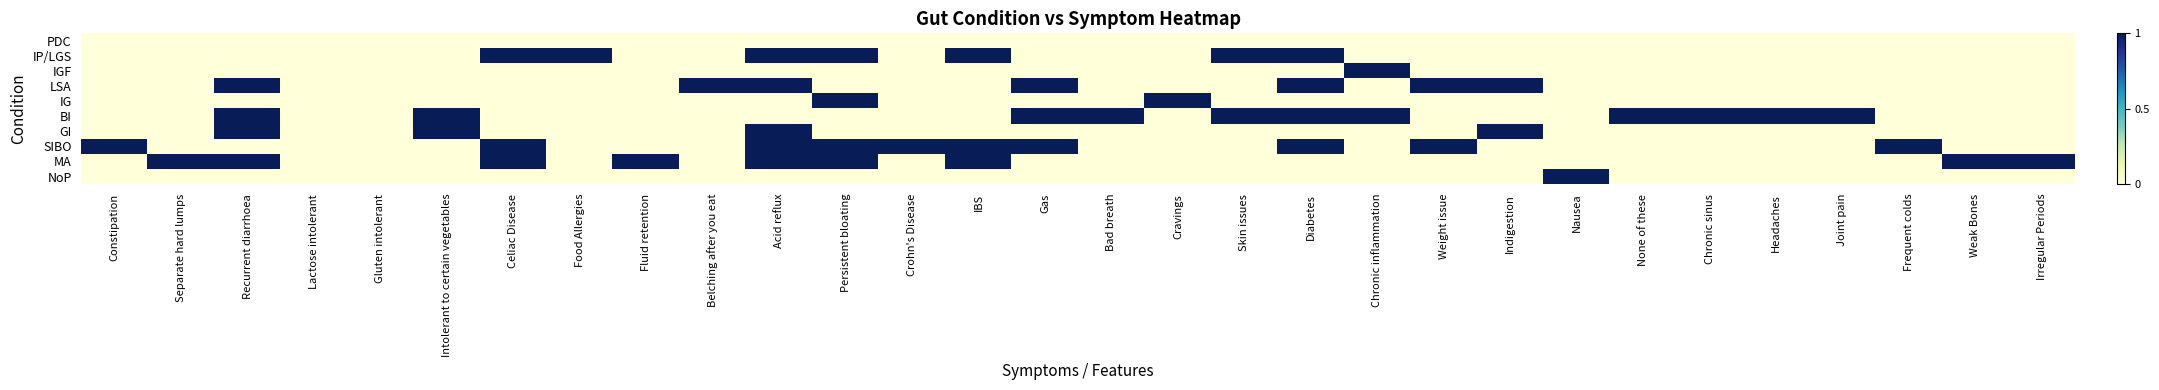

Between Gluten intolerant and Constipation, which is larger?

Gluten intolerant